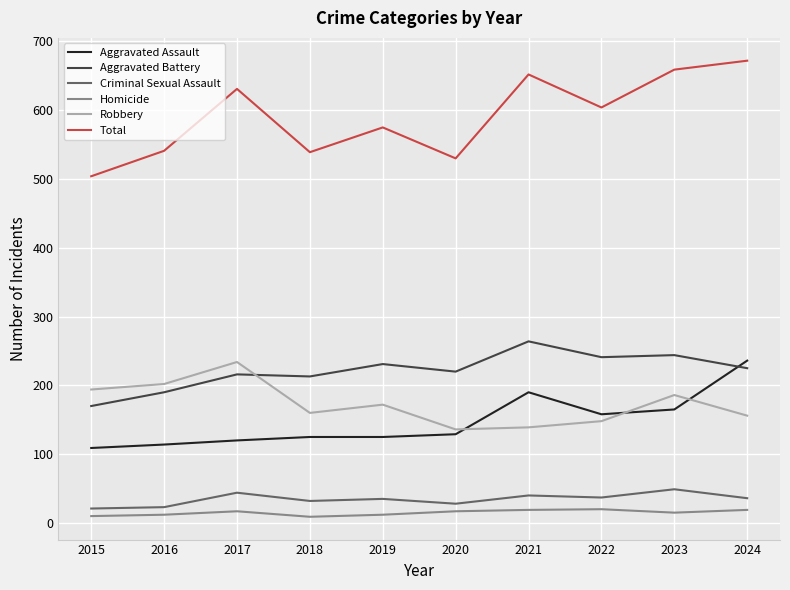

What is the lowest value of the Robbery series?

136